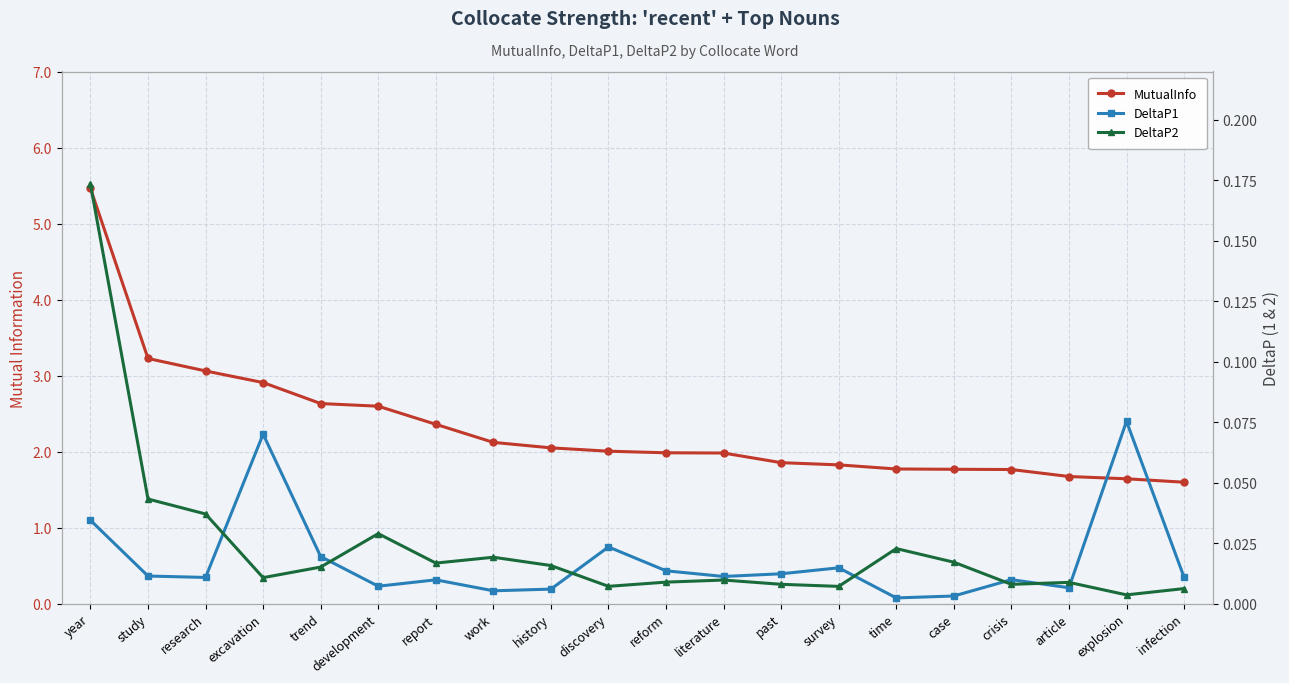

What are all the series names shown in the legend?

MutualInfo, DeltaP1, DeltaP2